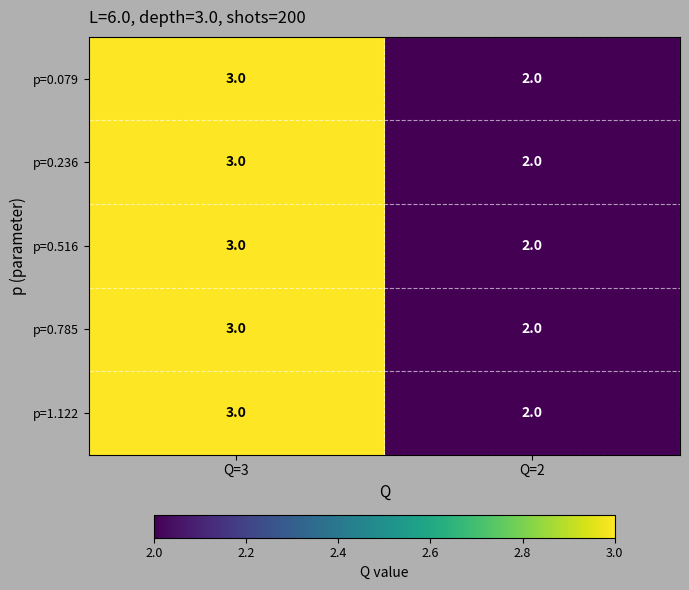

Reading right to left, extract all data points from this chart.

p=0.079: 2	3
p=0.236: 2	3
p=0.516: 2	3
p=0.785: 2	3
p=1.122: 2	3